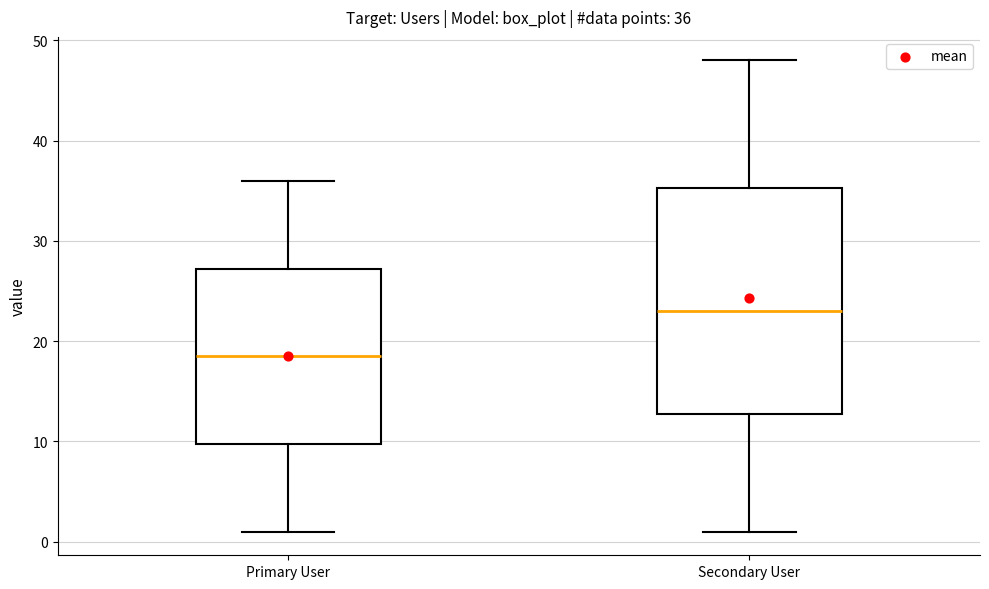

Which box is the tallest, from its lower edge to its upper edge?

Secondary User